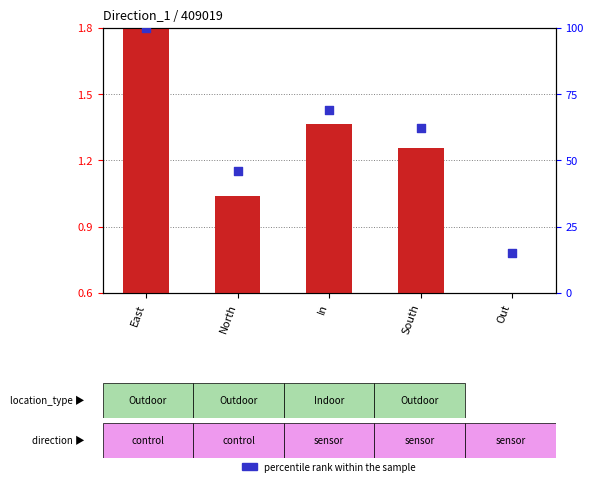

Which series has the largest Y range (max minus min)?

percentile rank within the sample